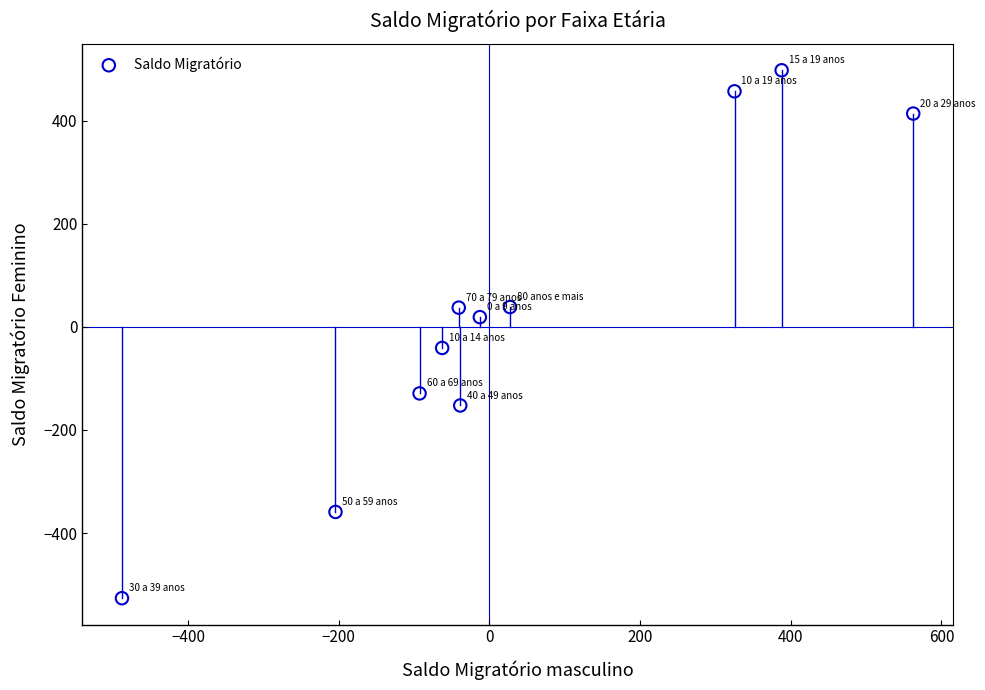

What is the average X value?

33.1